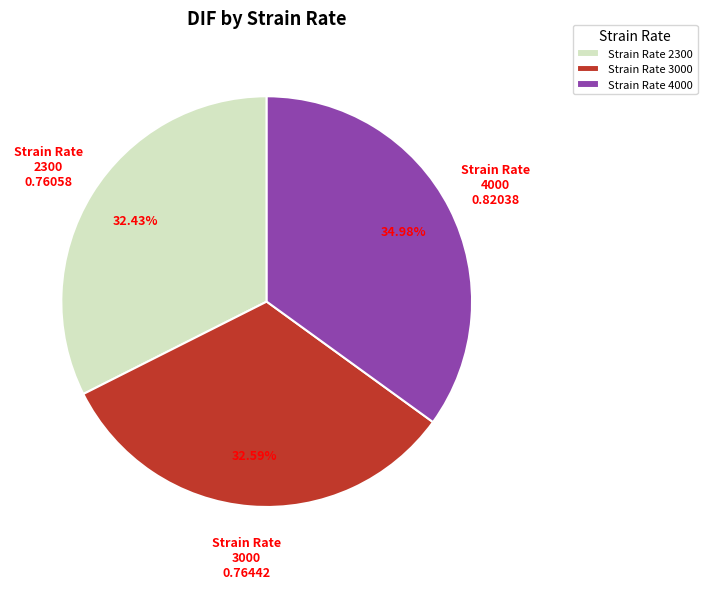

To the nearest percent, what is the difference between the largest and smallest slice percentages?

3%